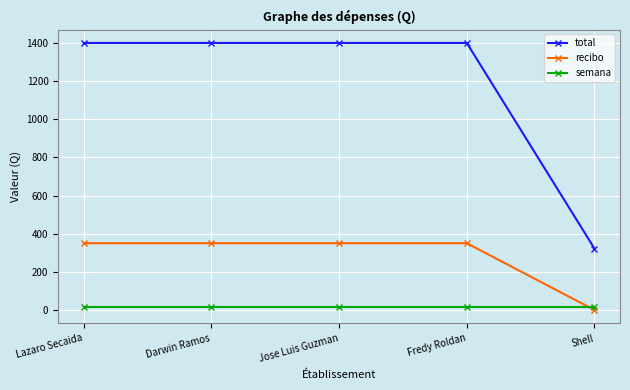

How many values in recibo are above zero?

4